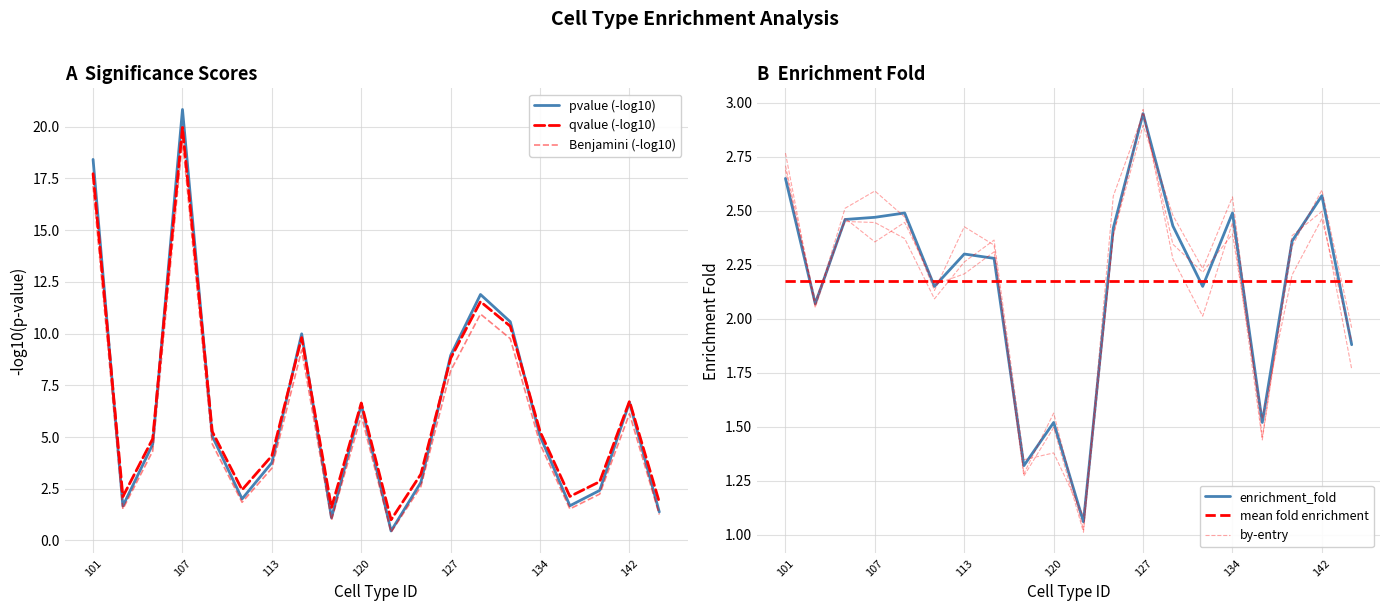

What is the difference between the second highest and minimum values in the pvalue (-log10) series?

18.0